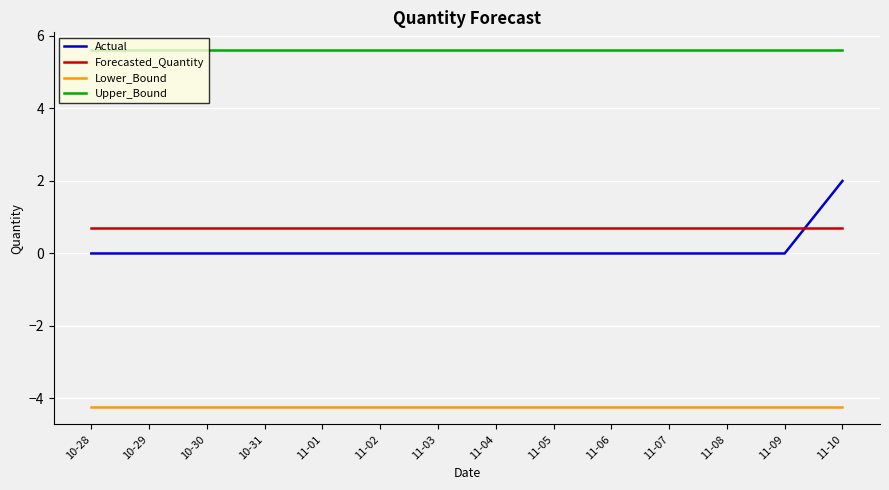

What is the spread (max minus min) of values at 10-28?

9.8